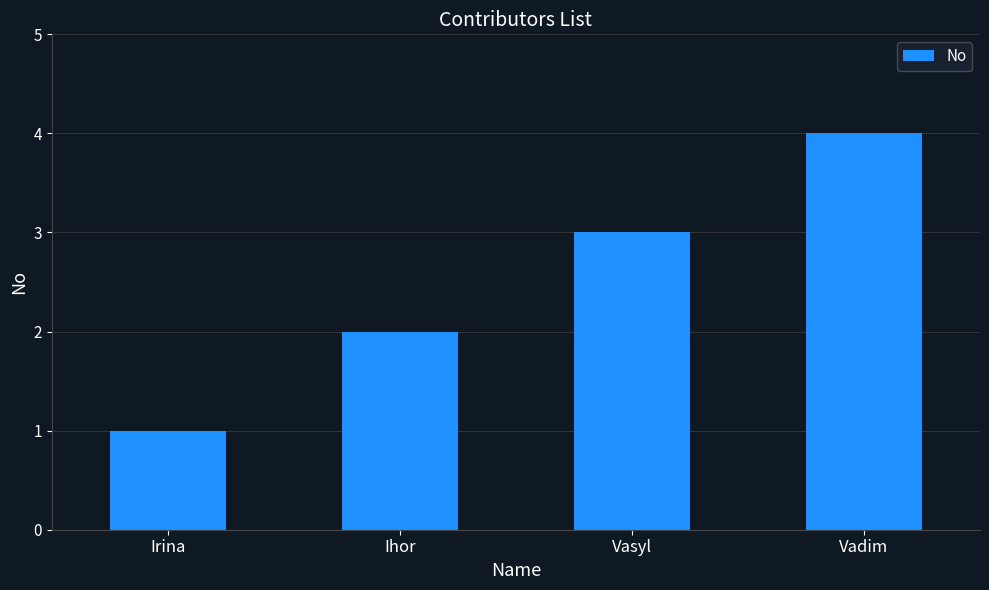

Are the bars grouped side by side (vs. stacked)?

No